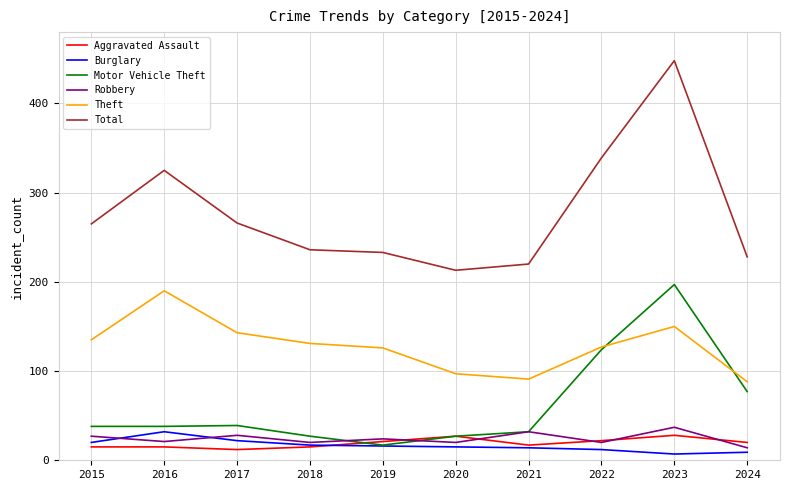

Which series has the widest spread of values?

Total